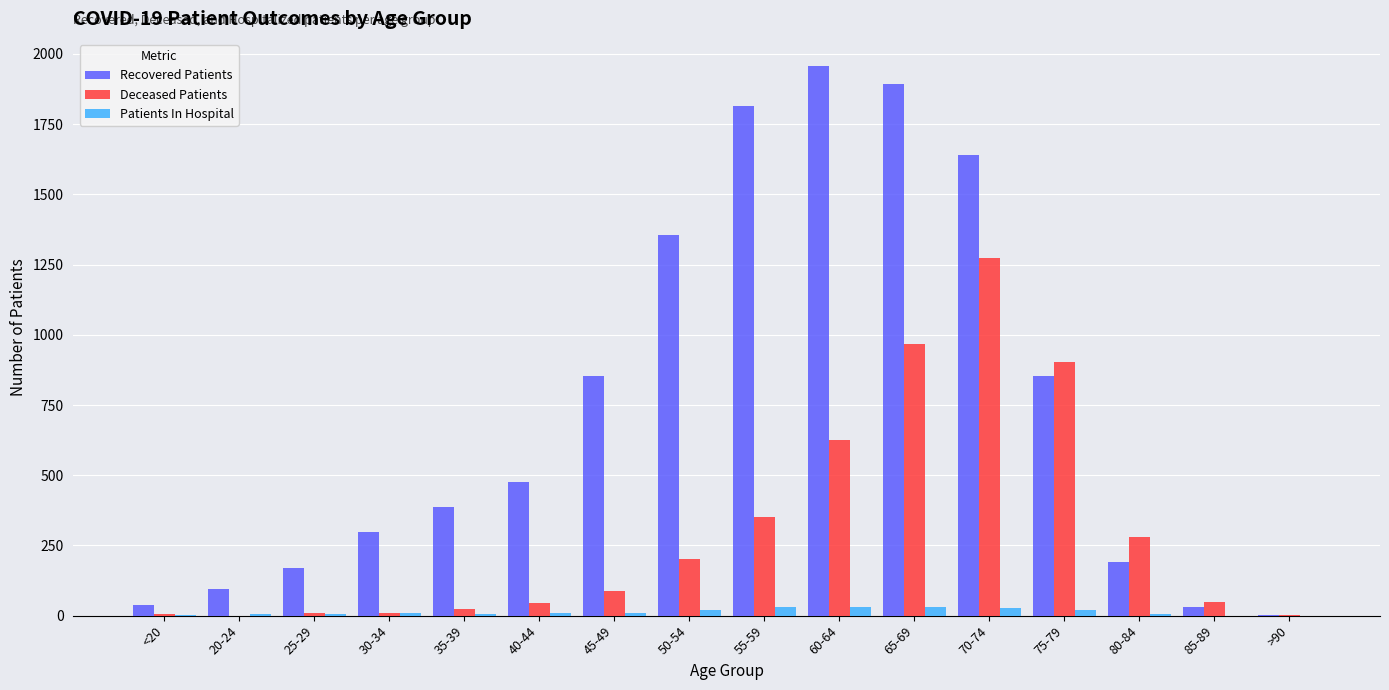

What is the sum of all Deceased Patients values?

4840